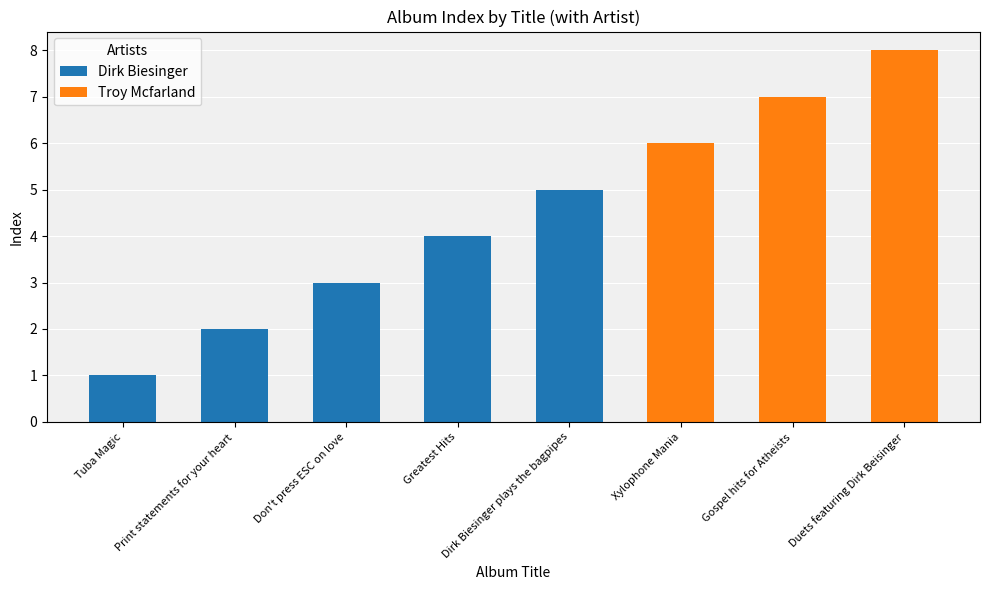

What is the difference between the maximum and minimum values?

7